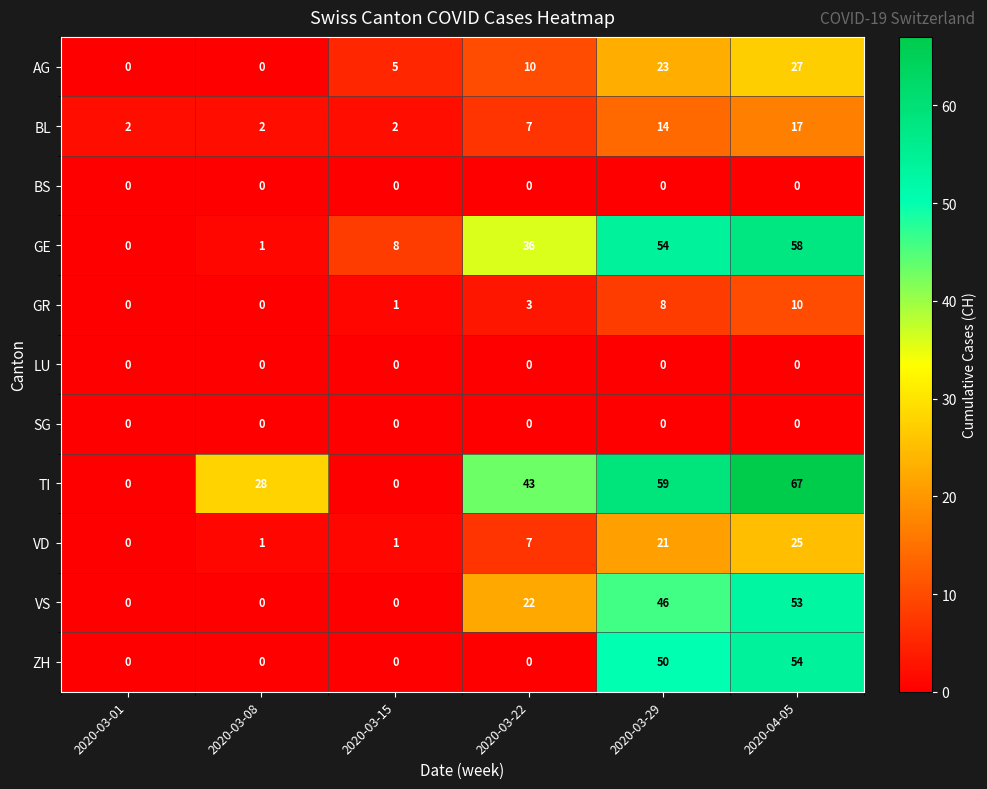

How many series are shown in this chart?

11